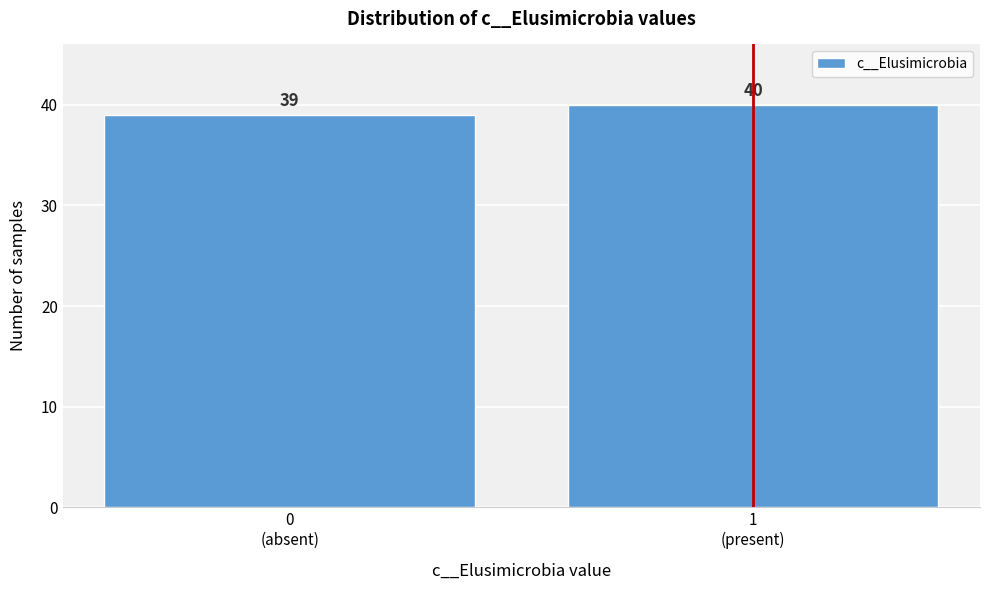

Reading right to left, extract all data points from this chart.

40	39